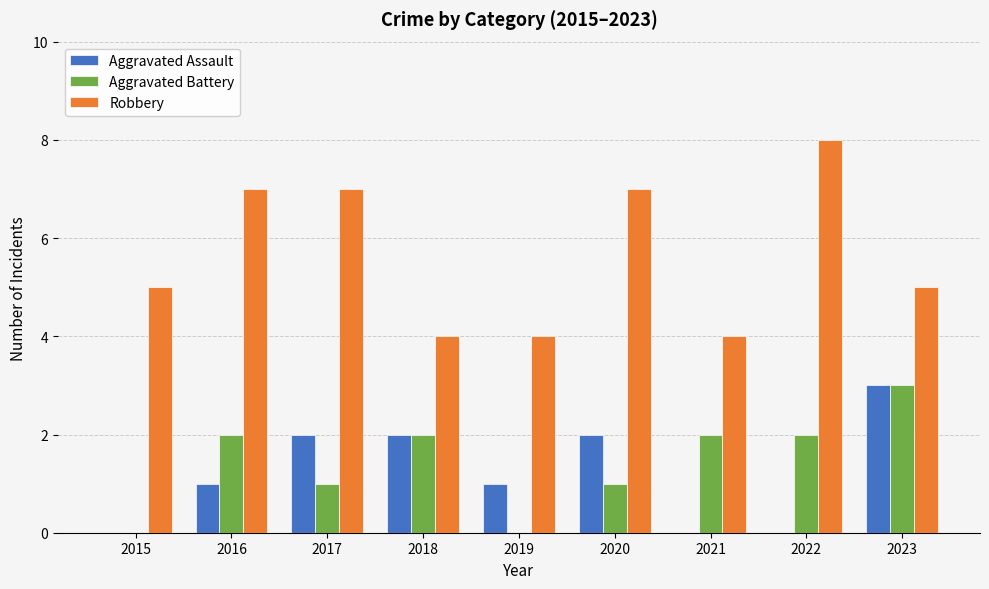

Is it true that Aggravated Battery equals 2 at 2019?

False